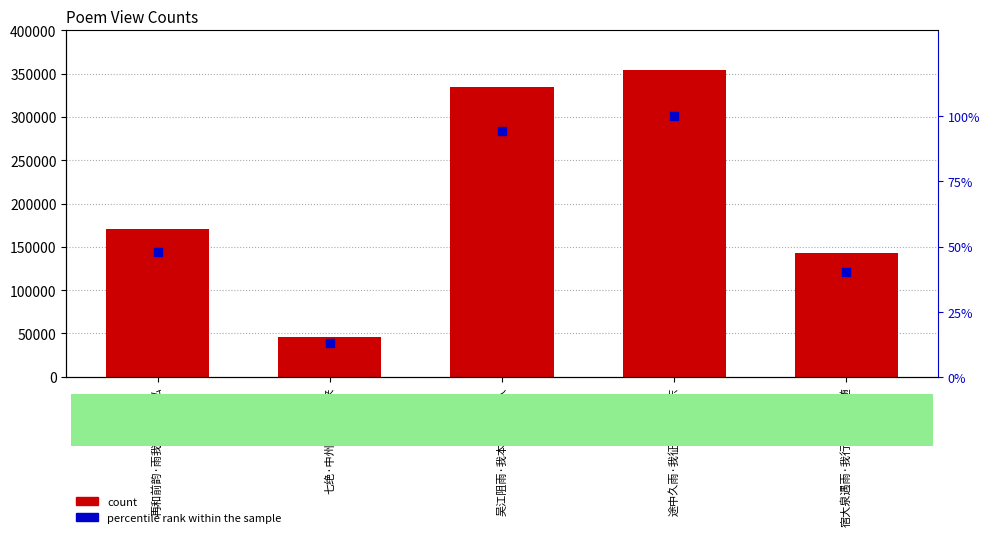

At which category is the sum across all series the highest?

途中久雨·我征徂西今复东